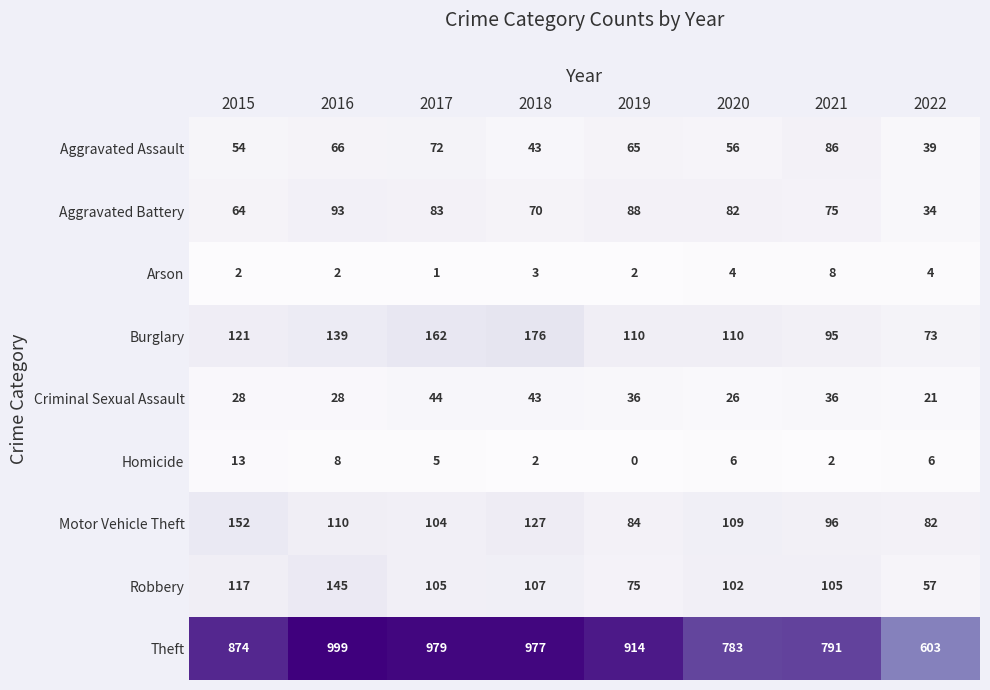

Where is Theft nearest to the value 801?

2021